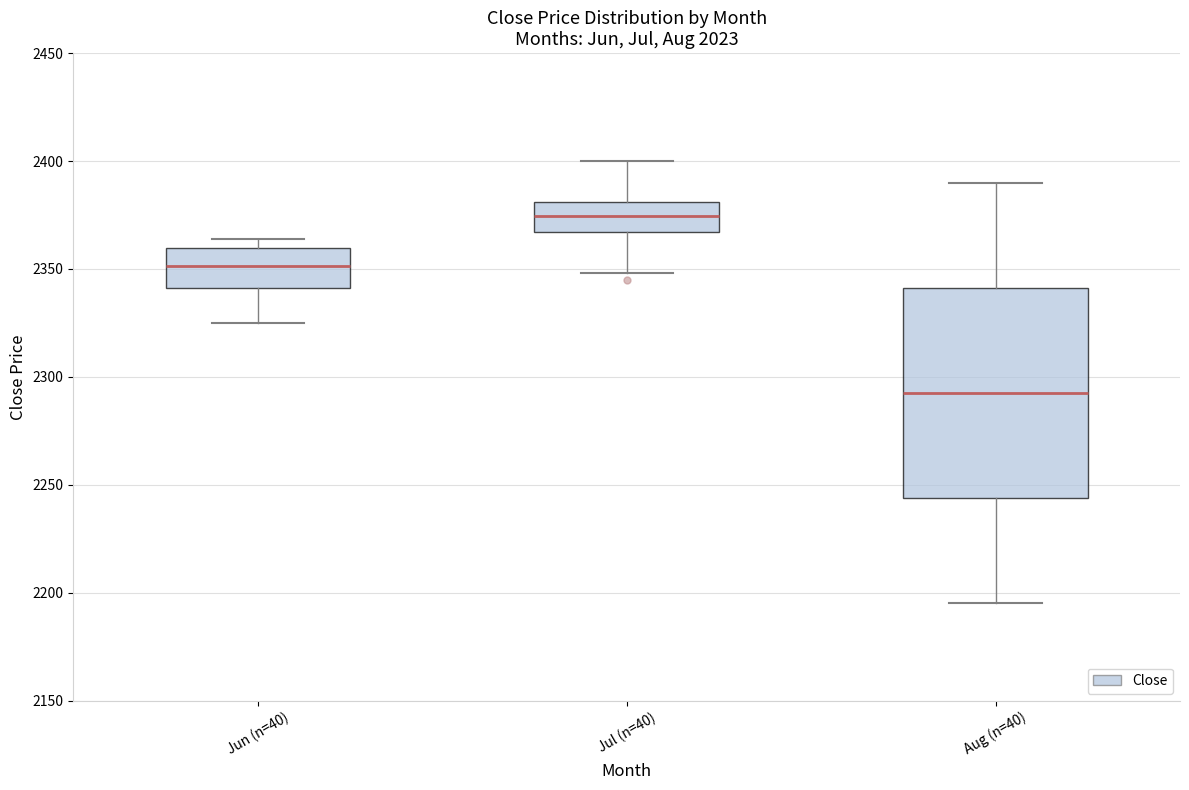

Which box has the lowest median line?

Aug (n=40)